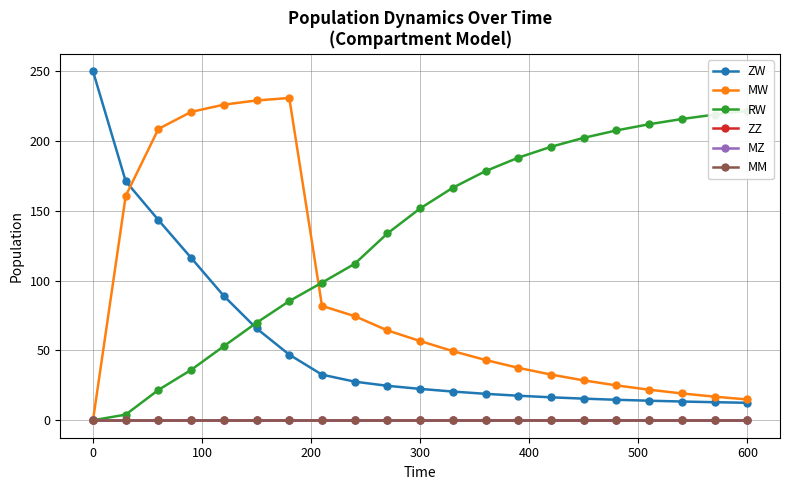

Rank the series by their maximum value, from lowest to highest.

ZZ, MZ, MM, RW, MW, ZW